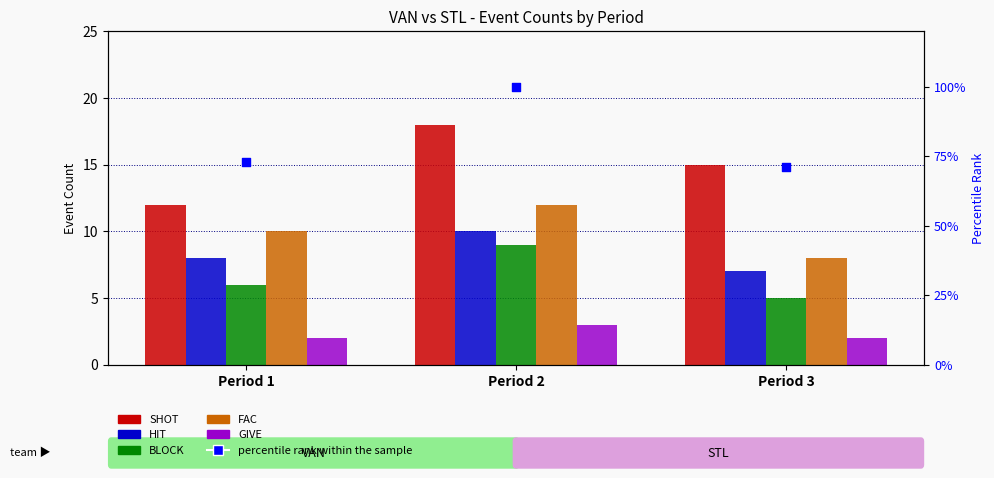

At which category is the sum across all series the highest?

Period 2